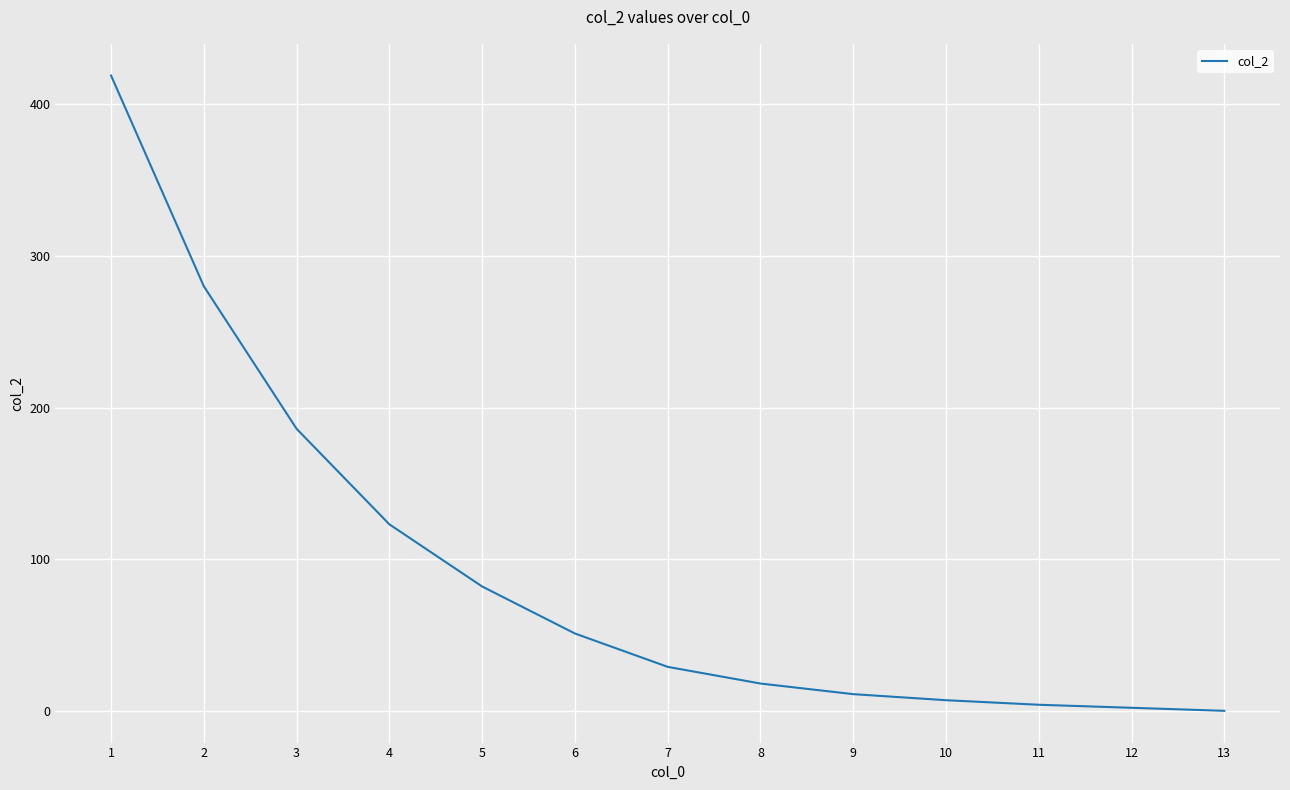

Reading left to right, what are all the values shown in this chart?

1=419	2=280	3=186	4=123	5=82	6=51	7=29	8=18	9=11	10=7	11=4	12=2	13=0